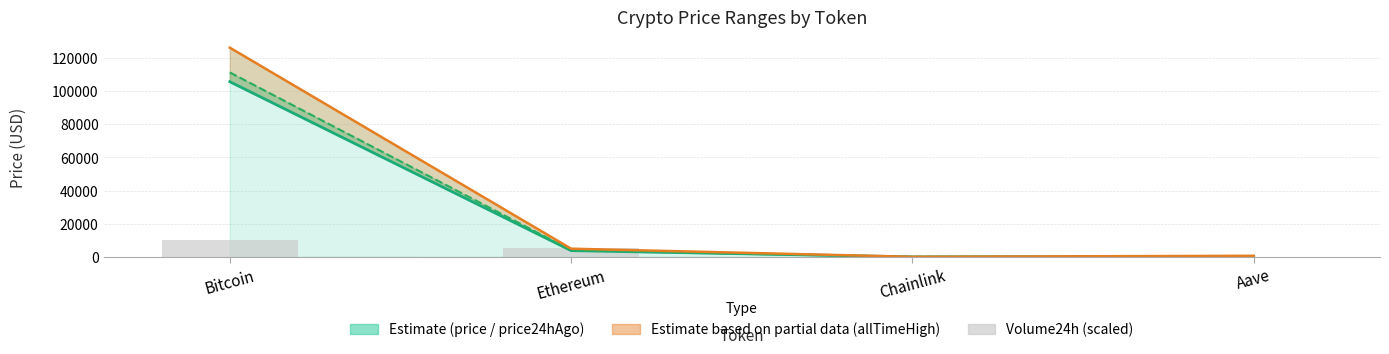

What is the value of the price bar at the 1st from the left?

105553.0